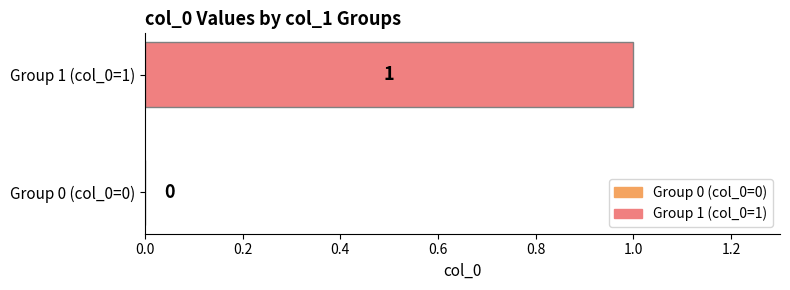

Reading bottom to top, list all the values displayed in this chart.

Group 0 (col_0=0)=0	Group 1 (col_0=1)=1